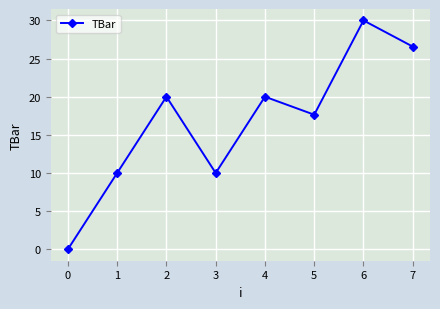

Which label corresponds to the largest value in the chart?

6